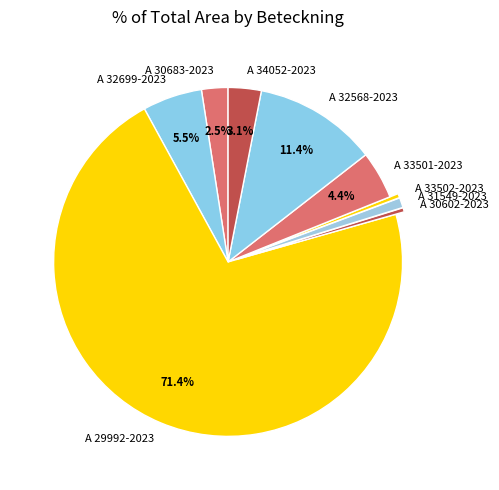

To the nearest percent, what is the combined percentage of A 33501-2023 and A 33502-2023?

5%